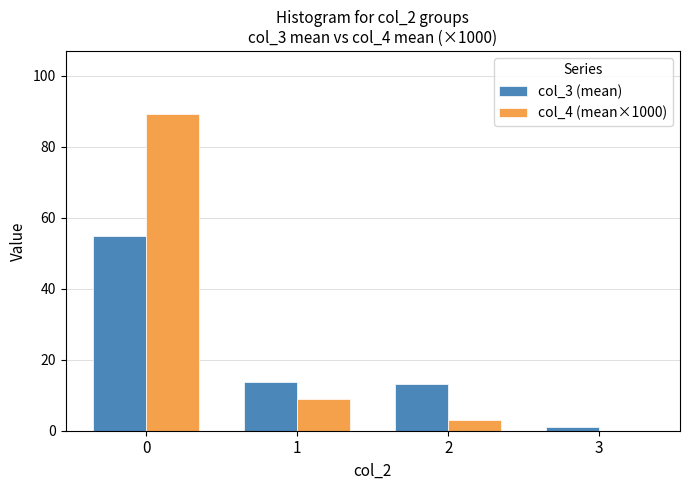

Which series has the largest total across all categories?

col_4 (mean×1000)